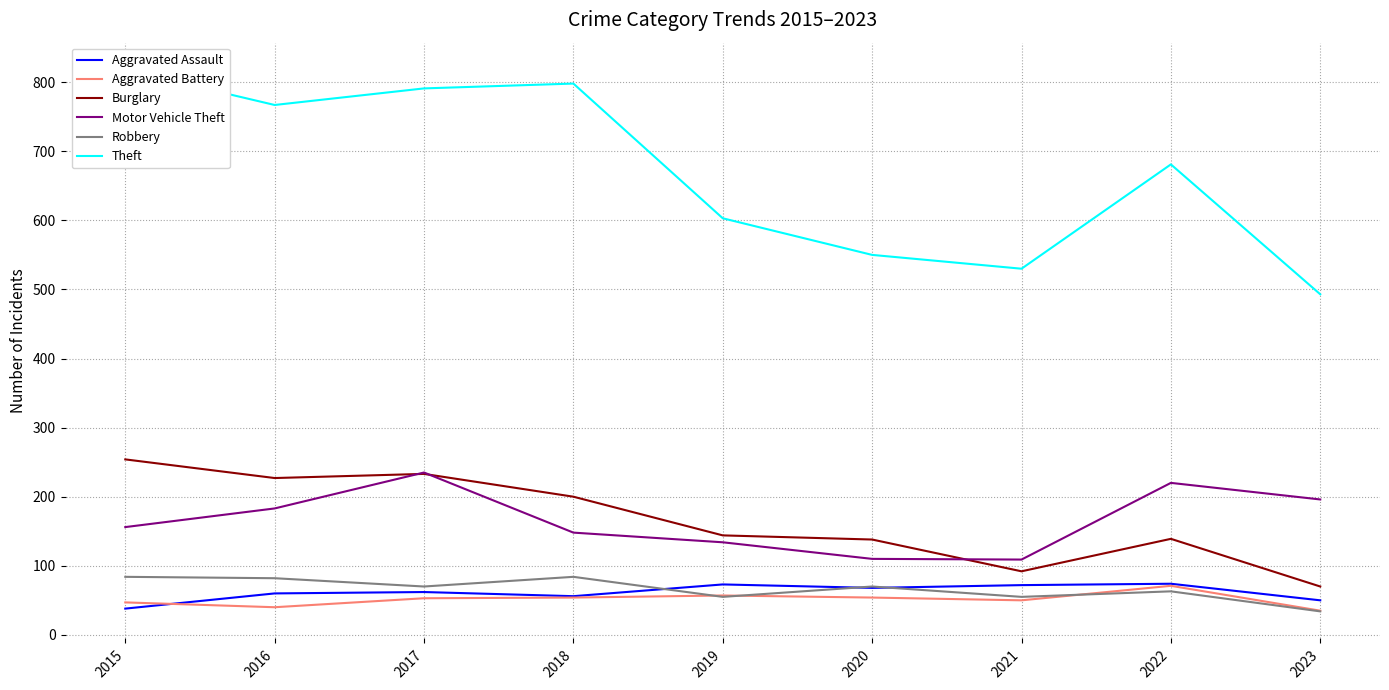

Rank the categories by Robbery value from lowest to highest.

2023, 2019, 2021, 2022, 2017, 2020, 2016, 2015, 2018